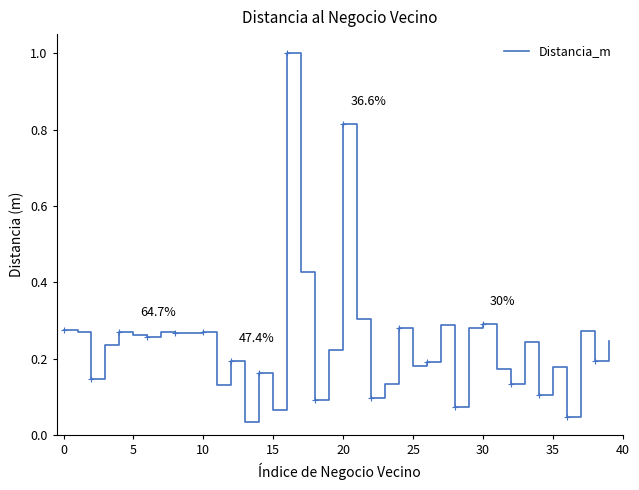

What is the label of the 29th point from the left?

28